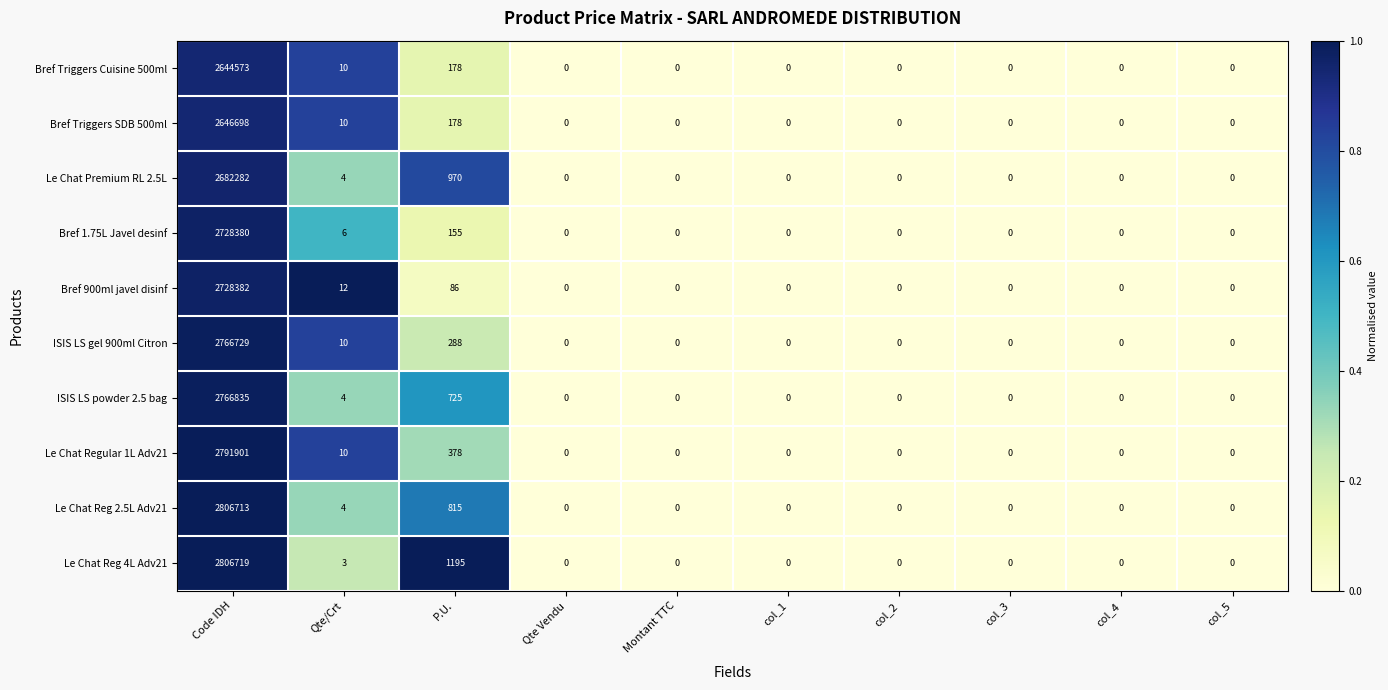

What is the difference between the second highest and minimum values in the Bref 1.75L Javel desinf series?

155